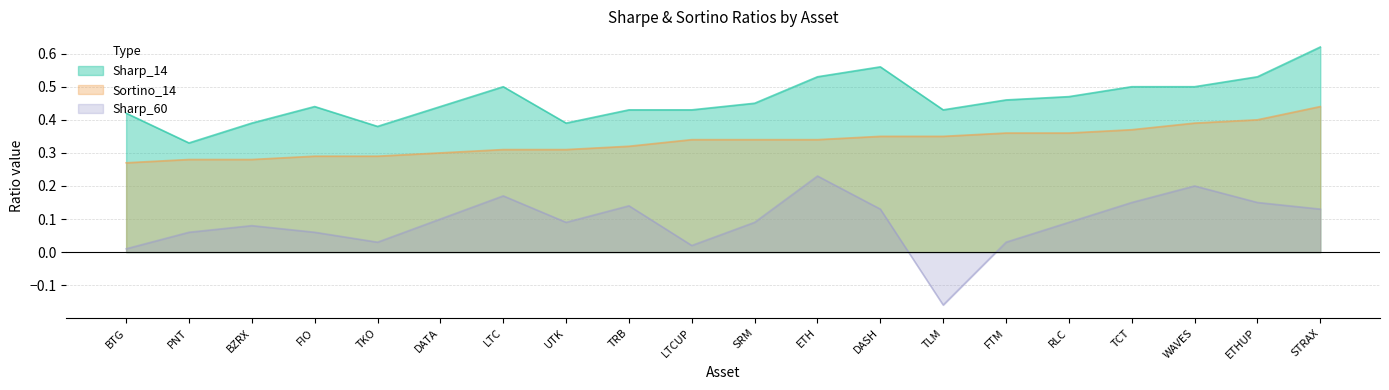

True or false: Sortino_14 and Sharp_14 cross at least once.

False